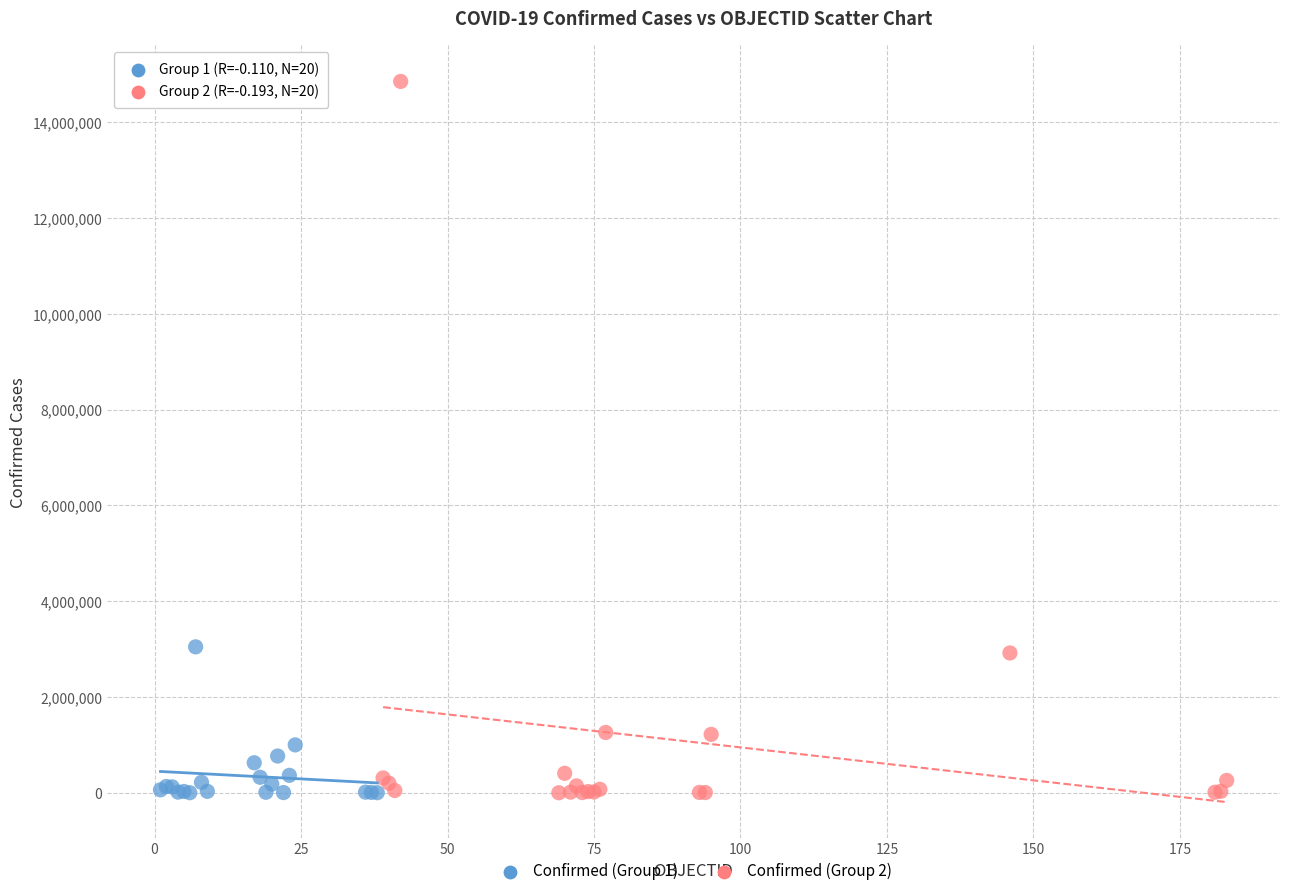

Which series reaches the maximum Y coordinate?

Confirmed (Group 2)